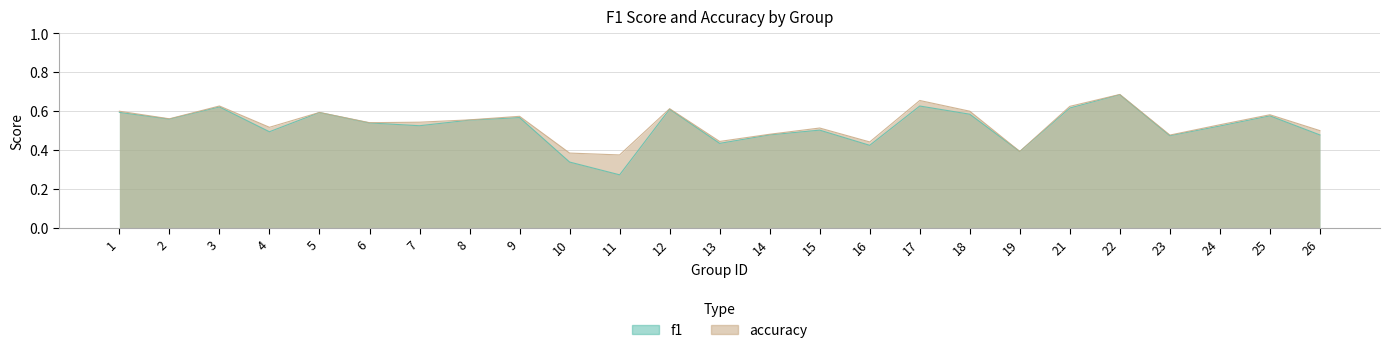

What is the total value across all series at 18?

1.2